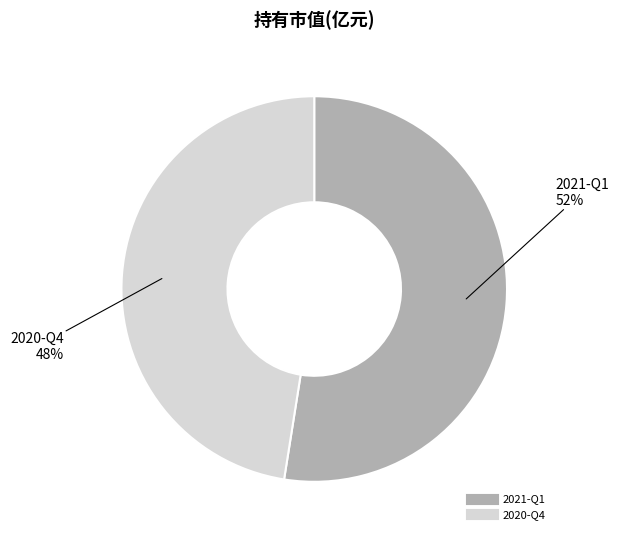

Do 2021-Q1 and 2020-Q4 together represent more than half of the pie?

Yes